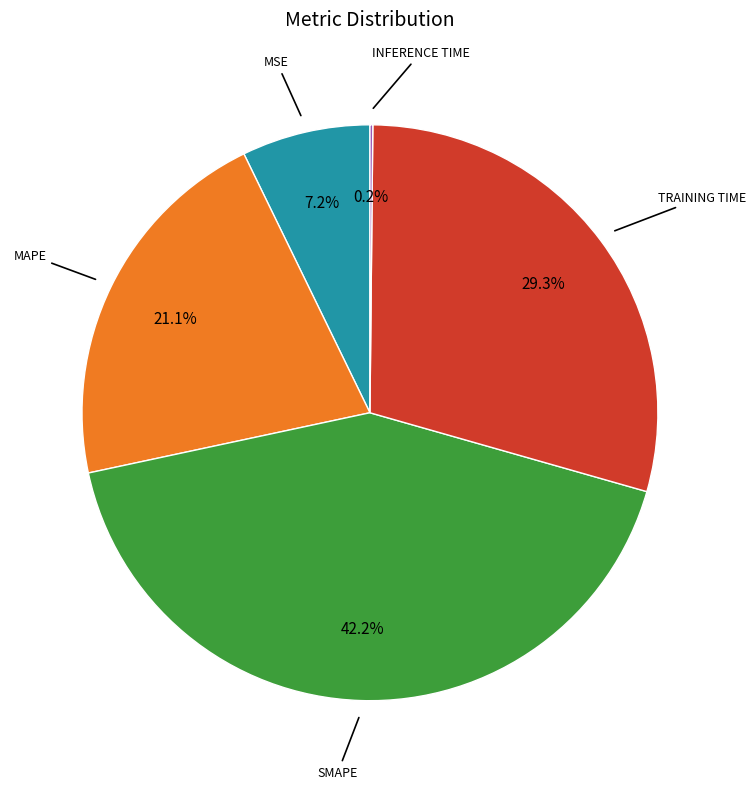

Does any single category account for the majority?

No